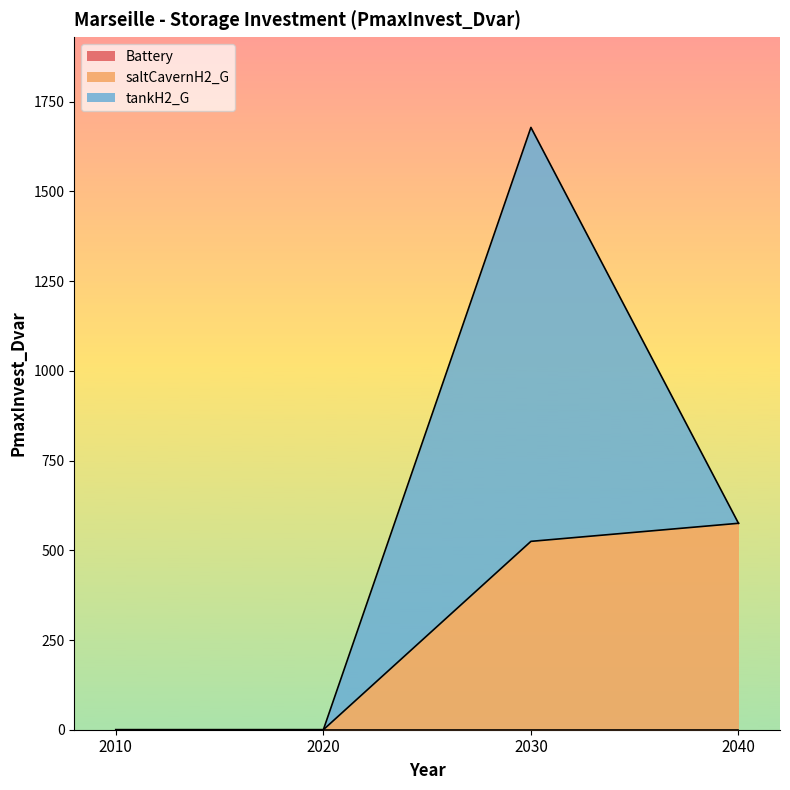

How many intersections are there between saltCavernH2_G and tankH2_G?

1